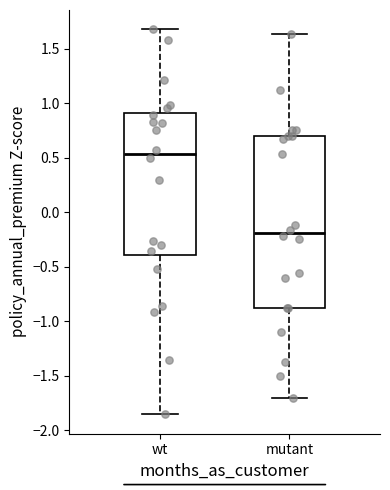

Reading left to right, read every box against the y-axis: the position of its median line, the range the box covers, and the ends of its whiskers. The values are not printed on the chart, so give them approximately, as read against the axis.

wt: median 0.55, box -0.40 to 0.90, whiskers -1.85 to 1.70
mutant: median -0.20, box -0.90 to 0.70, whiskers -1.70 to 1.65